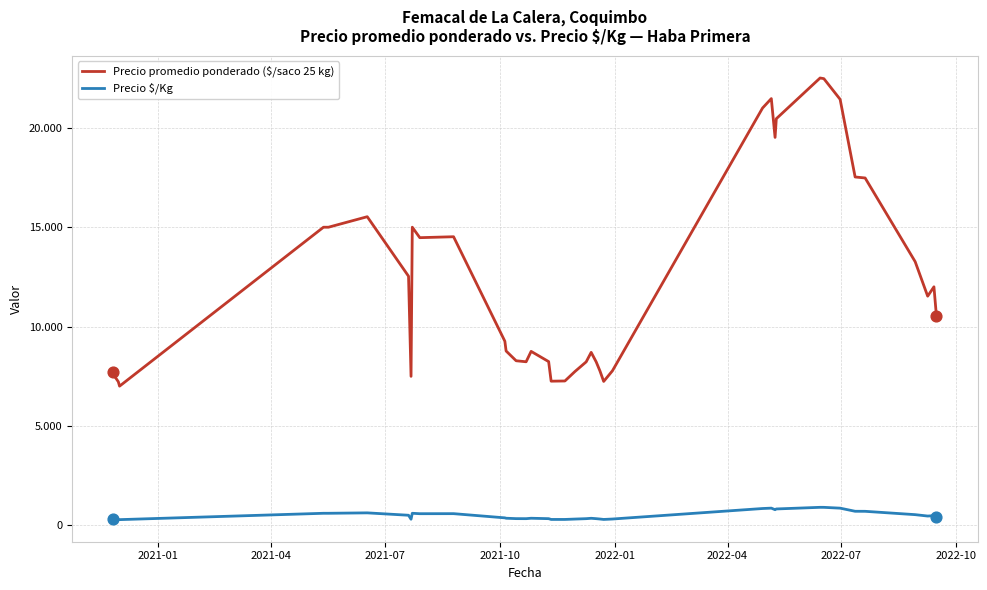

What are all the series names shown in the legend?

Precio promedio ponderado ($/saco 25 kg), Precio $/Kg